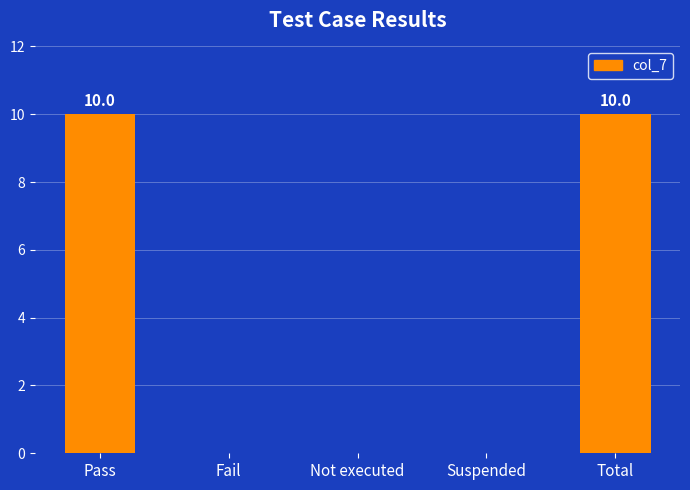

What is the sum of all values?

20